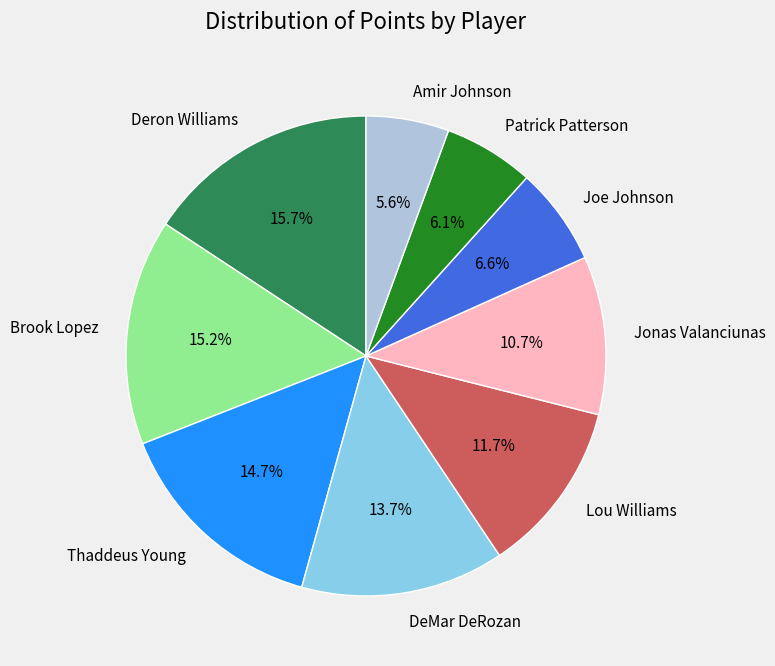

Which slice is the largest?

Deron Williams